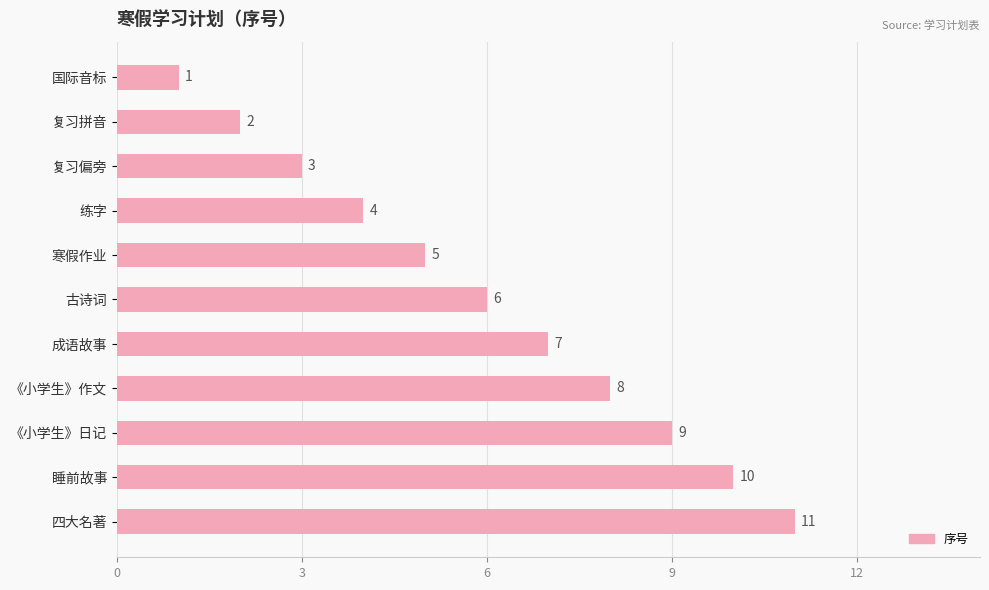

What is the difference between the second highest and second lowest values?

8